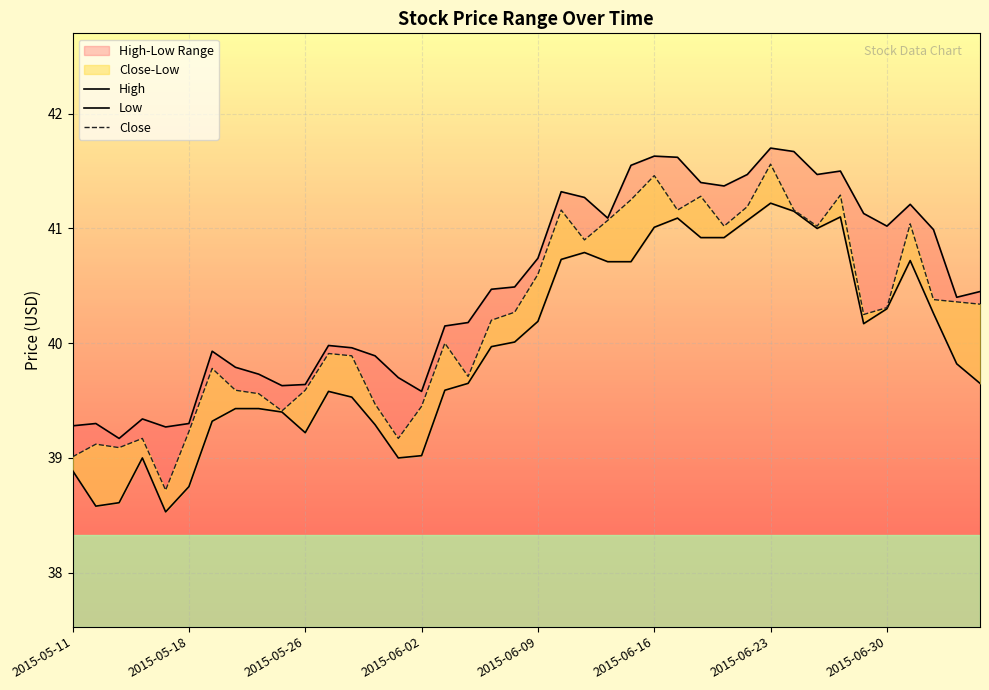

What is the value of the Close point at the 29th from the left?

41.0